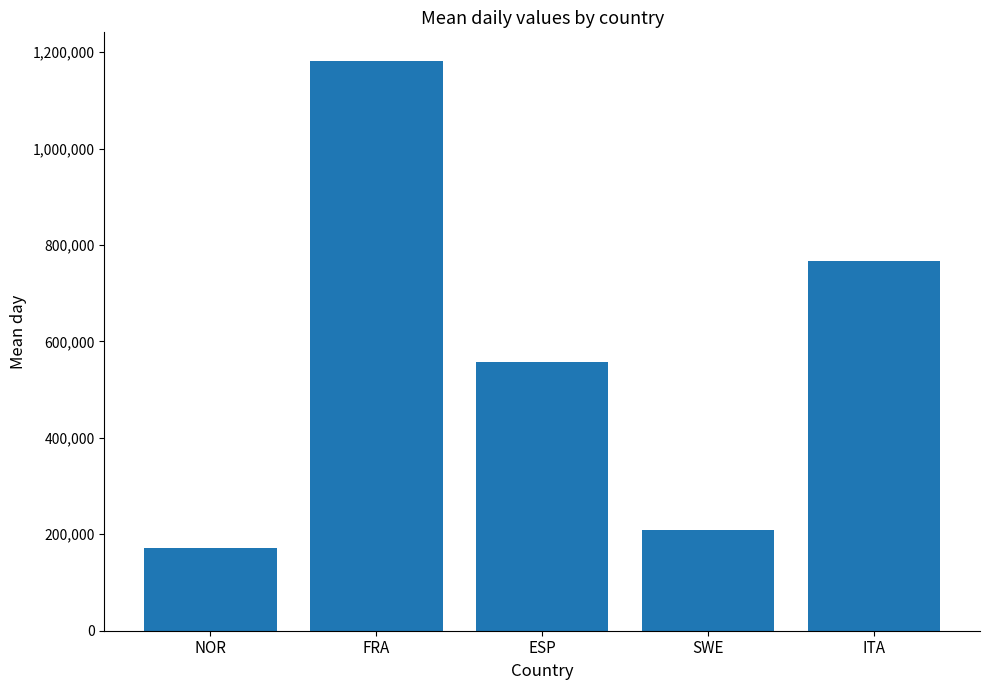

What is the label of the 1st bar from the left?

NOR